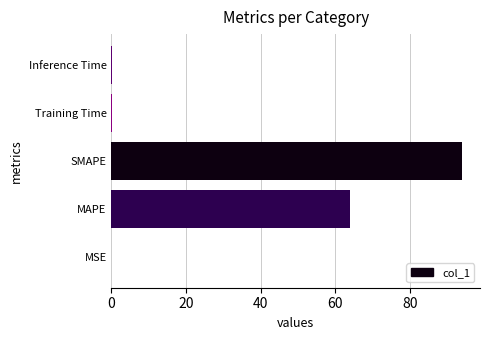

Between SMAPE and MAPE, which is larger?

SMAPE